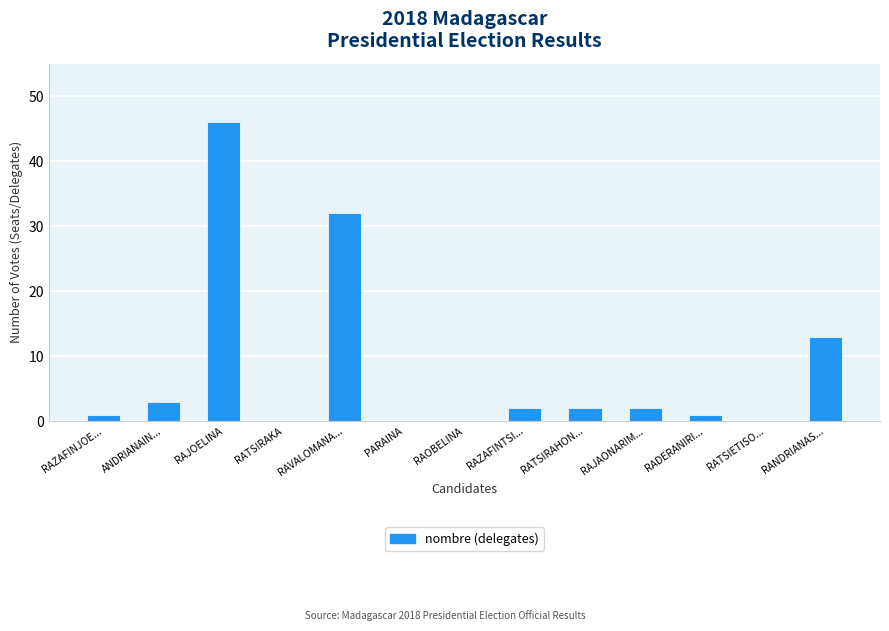

Are the bars horizontal?

No